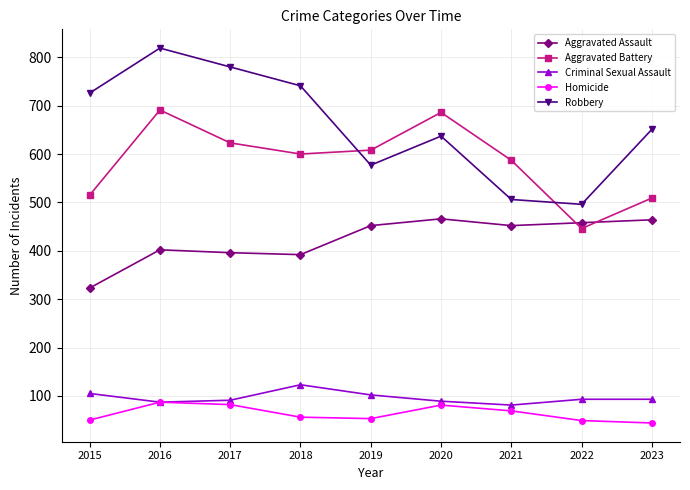

List the series in order of their peak value, highest first.

Robbery, Aggravated Battery, Aggravated Assault, Criminal Sexual Assault, Homicide